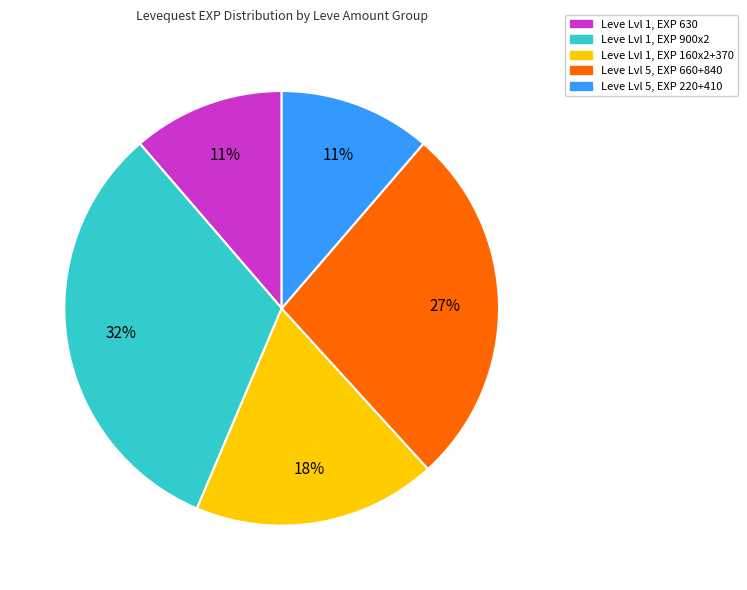

To the nearest percent, what is the average slice percentage?

20%